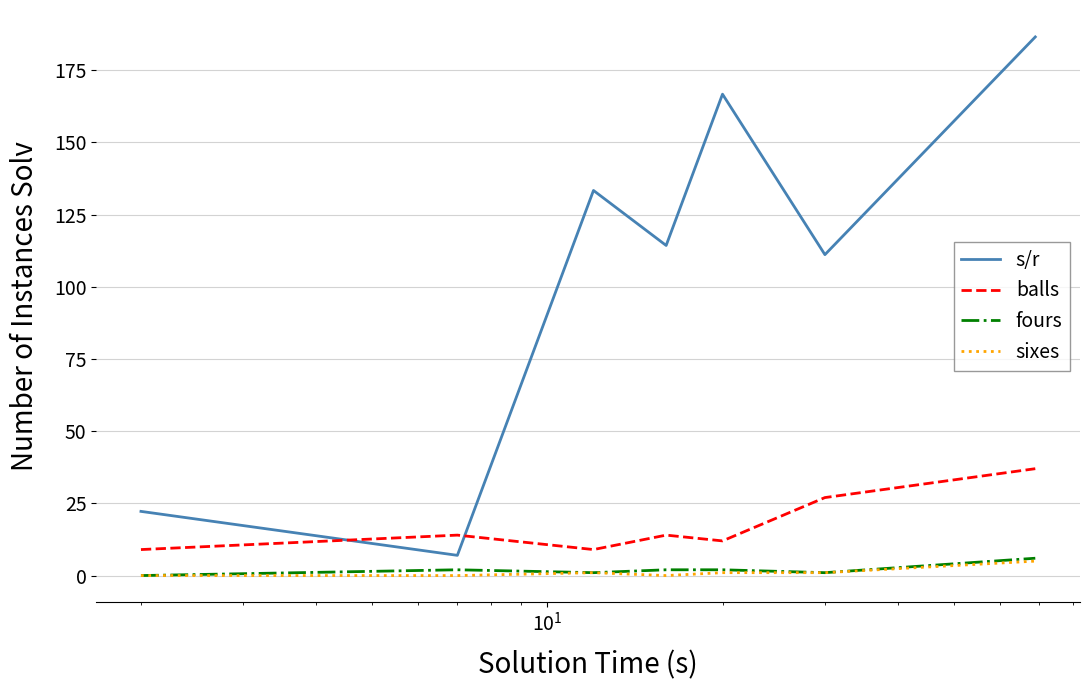

True or false: fours and s/r intersect in this chart.

False